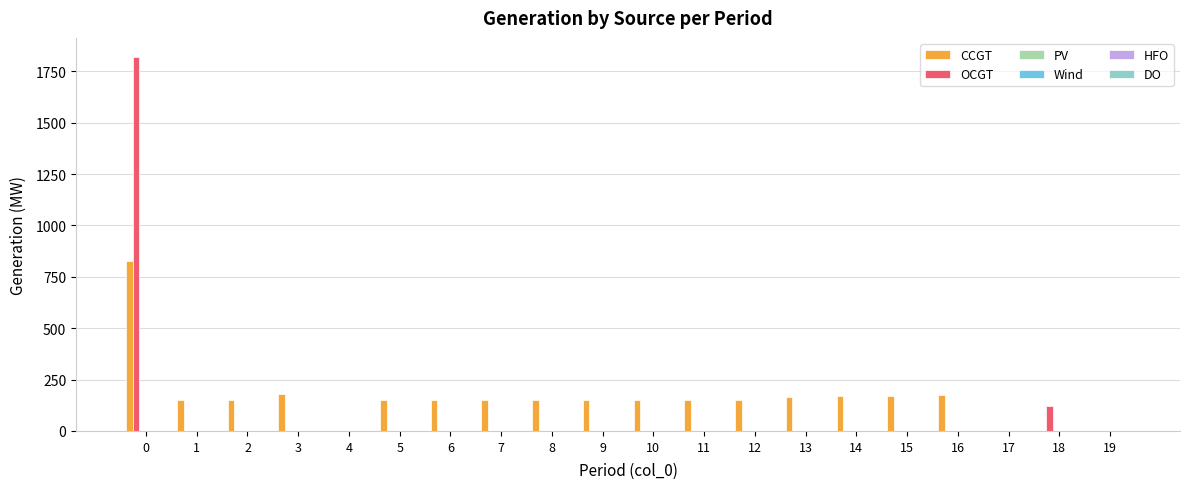

What is the maximum value for OCGT?

1822